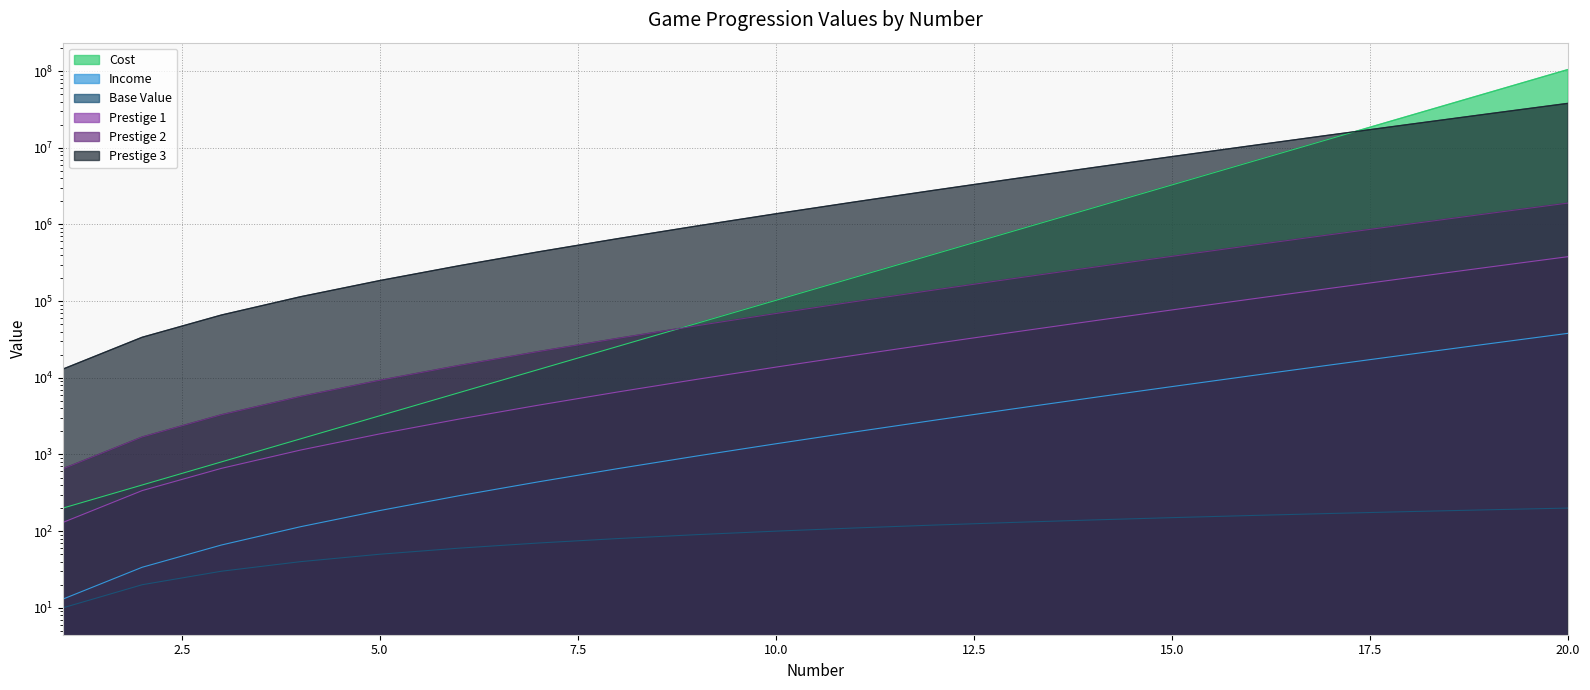

True or false: Prestige 2 and Cost cross at least once.

False